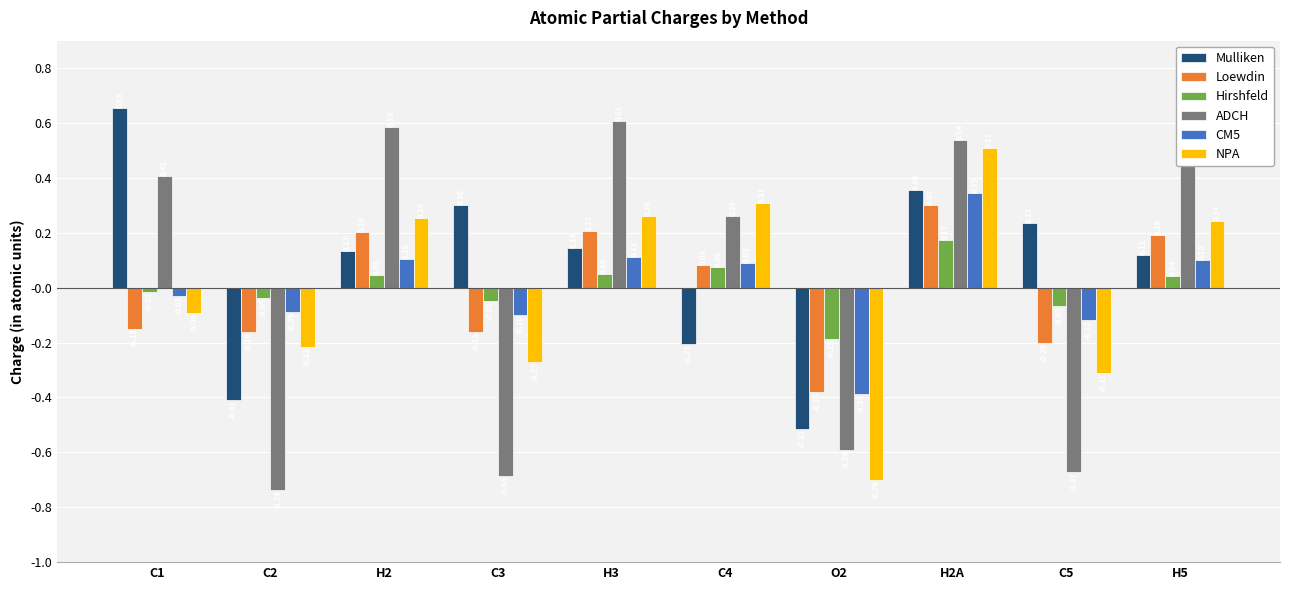

How many bars are there in total?

60